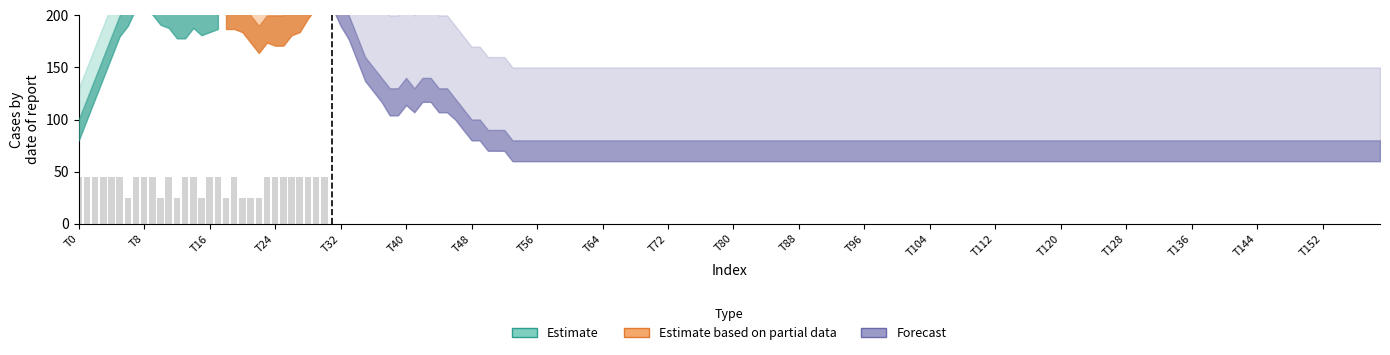

What is the average value?

40